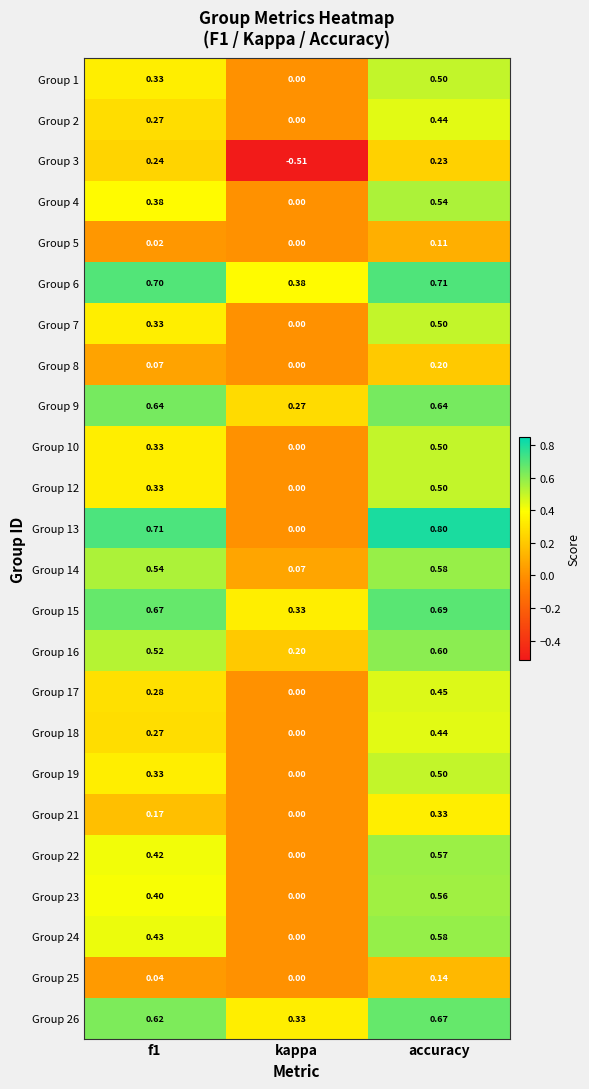

At which category is the sum across all series the highest?

accuracy